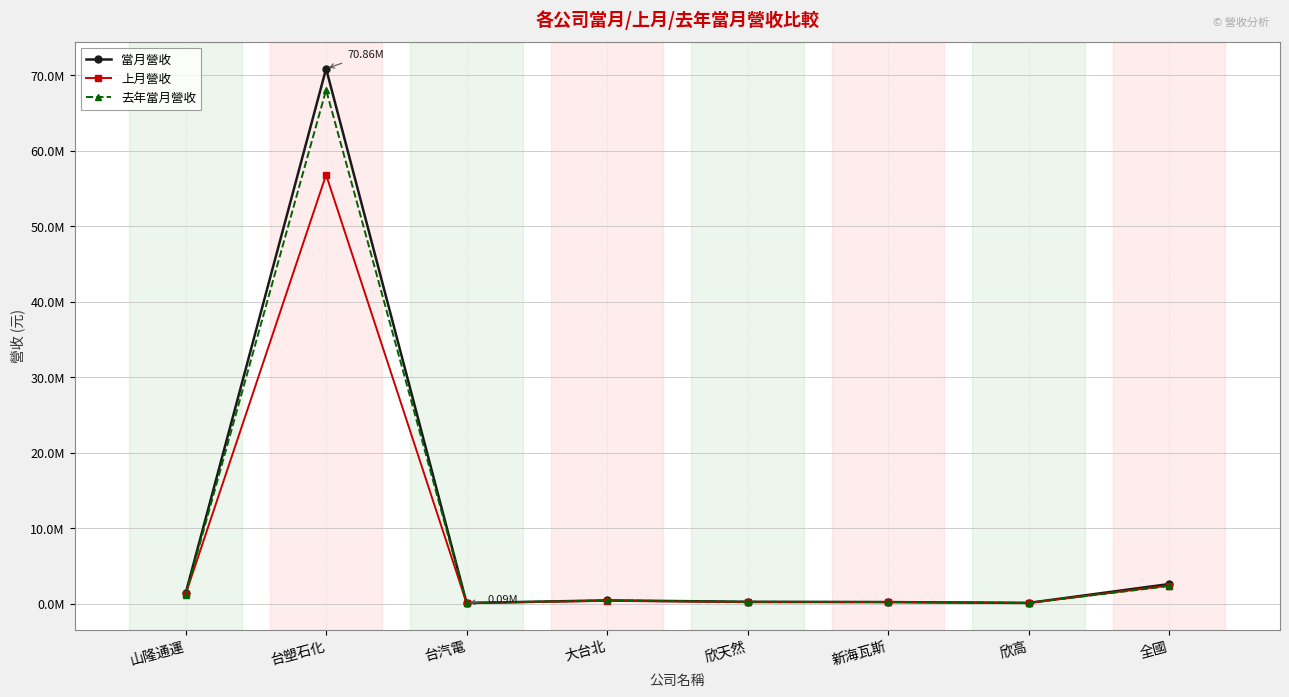

Does the chart have visible grid lines?

Yes